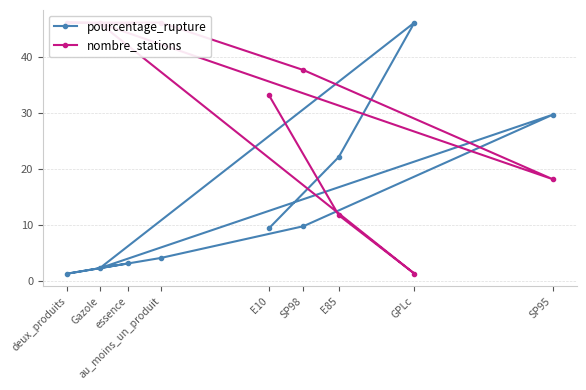

At which label does nombre_stations first exceed 37?

Gazole